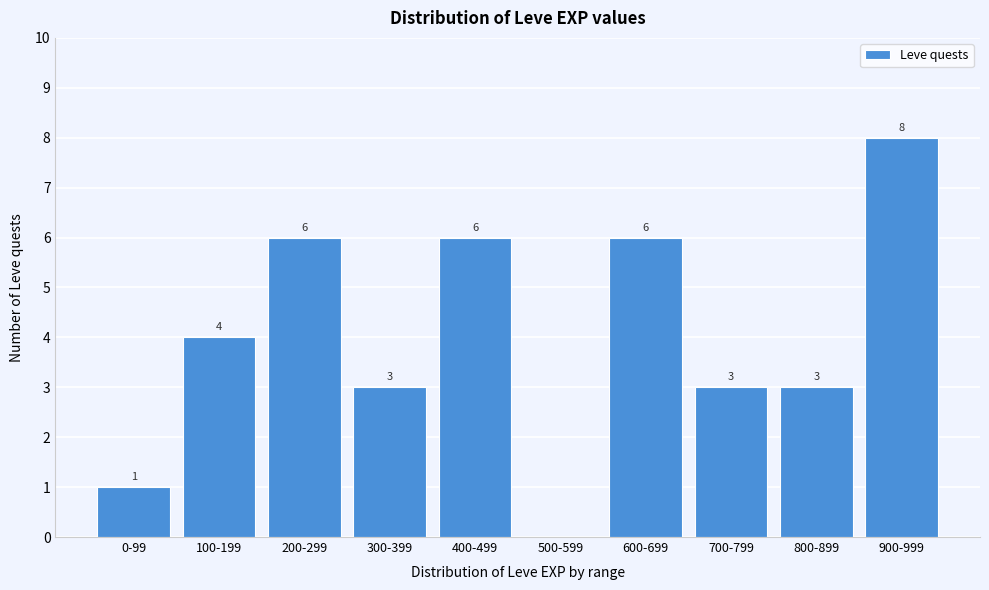

Reading left to right, extract all data points from this chart.

0-99=1	100-199=4	200-299=6	300-399=3	400-499=6	500-599=0	600-699=6	700-799=3	800-899=3	900-999=8